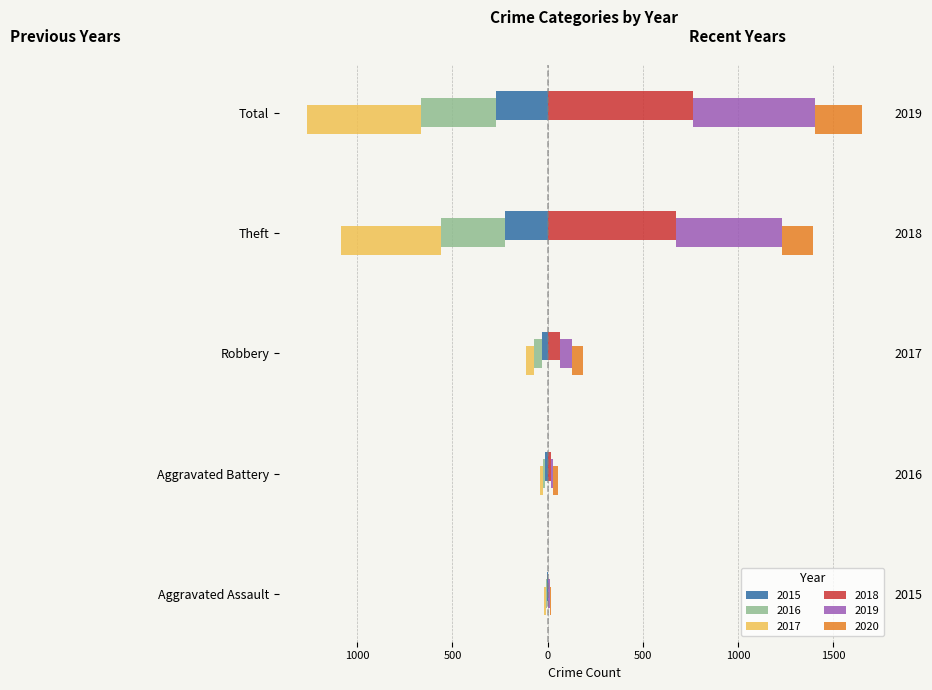

At which label is 2018 closest to 383?

Theft